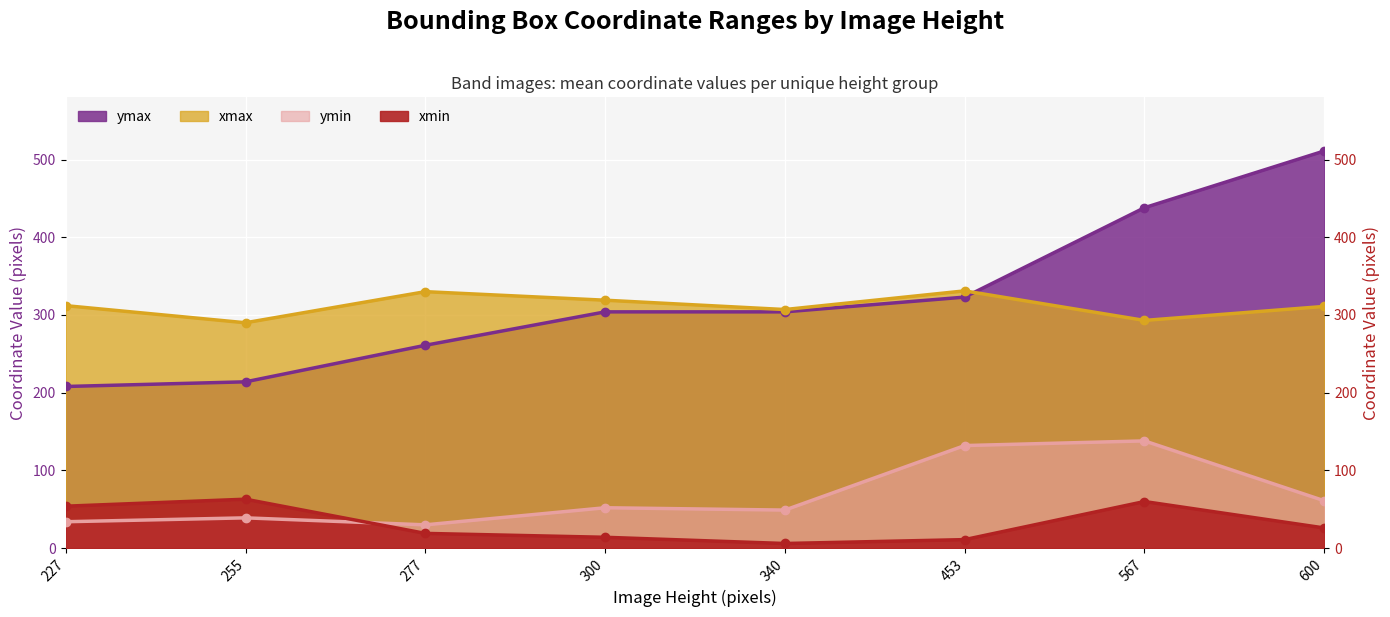

List the labels in order of ymax value, largest first.

600, 567, 453, 300, 340, 277, 255, 227